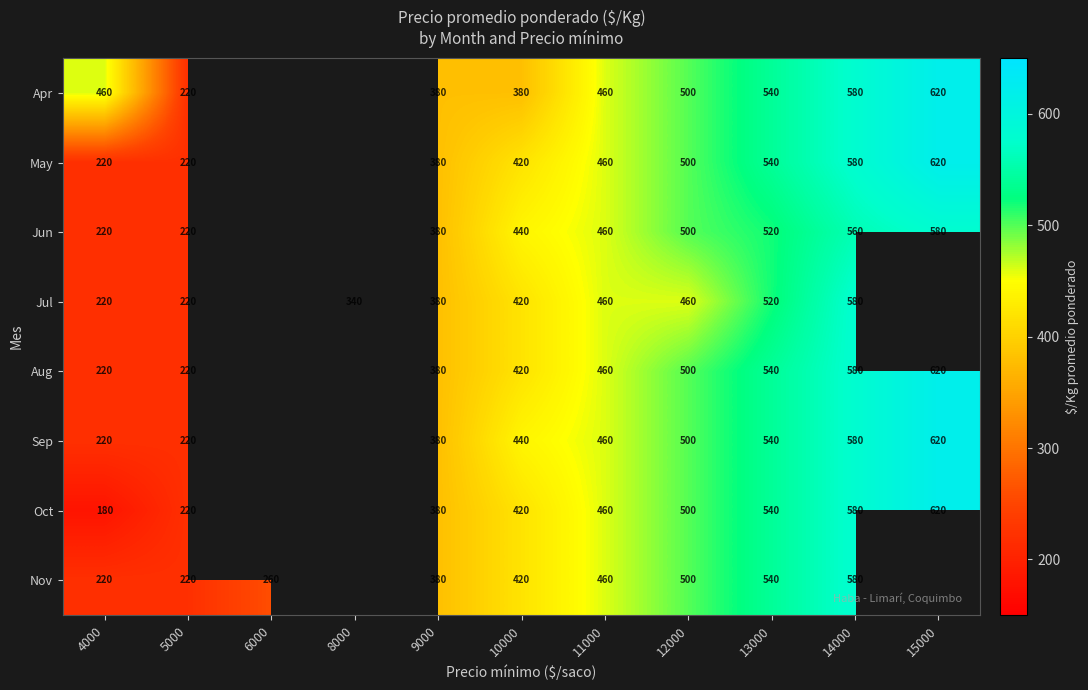

What is the spread (max minus min) of values at 14000?

20